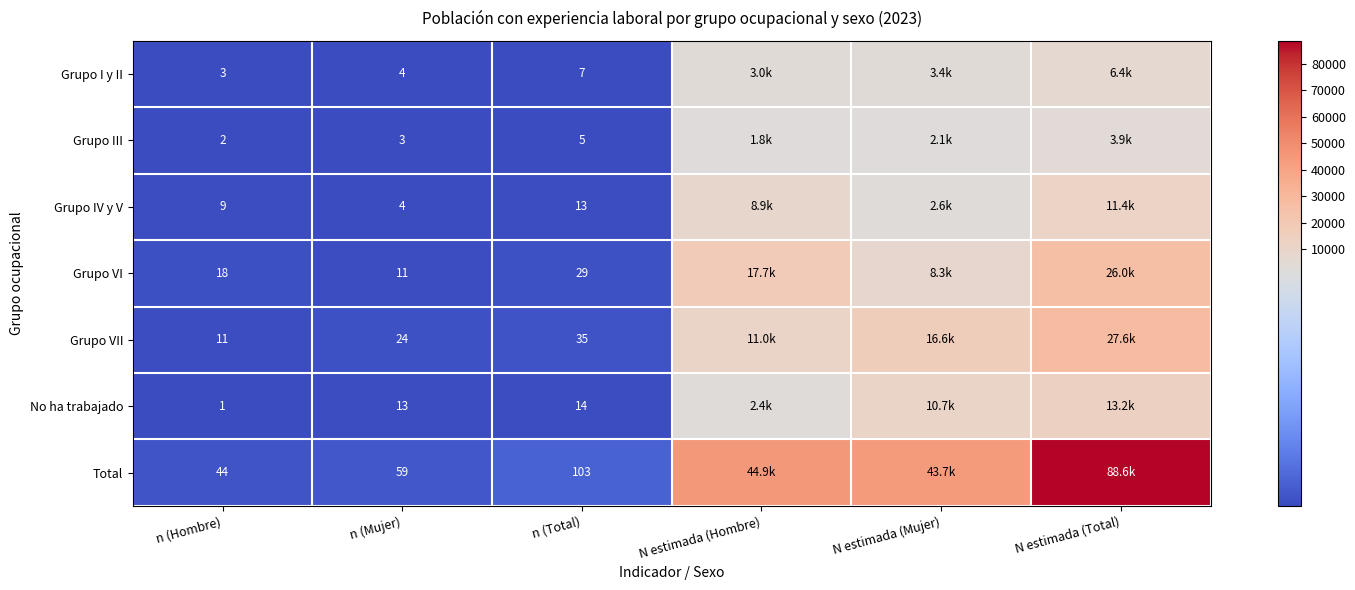

What is the difference between the second highest and minimum values in the Grupo VII series?

16594